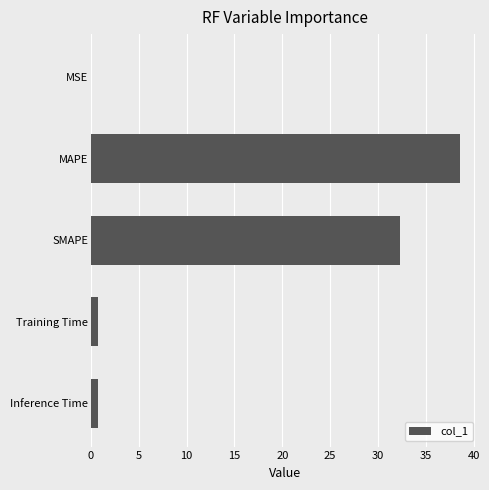

The value at MAPE is 38.5. True or false?

True